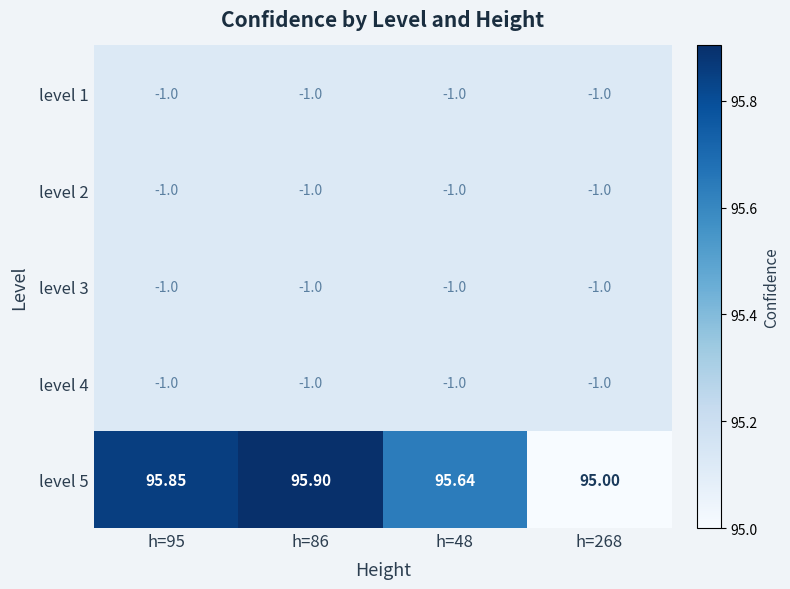

Count the level 5 values in the range 95 to 96.

4